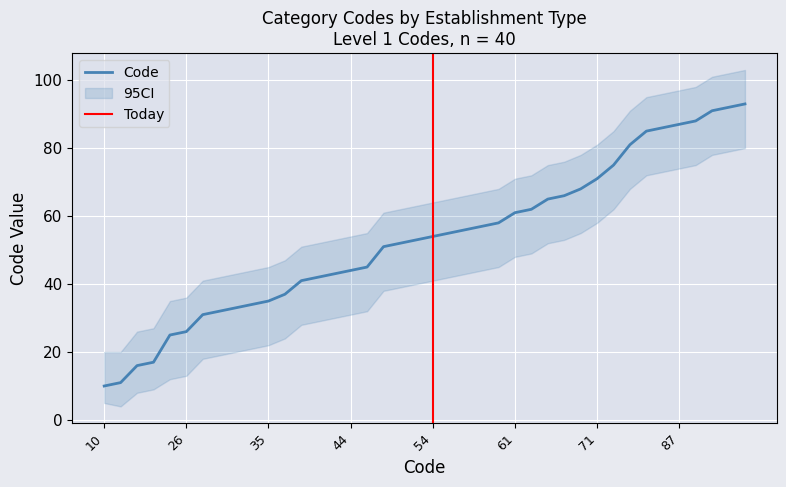

How many values are below 54?

20